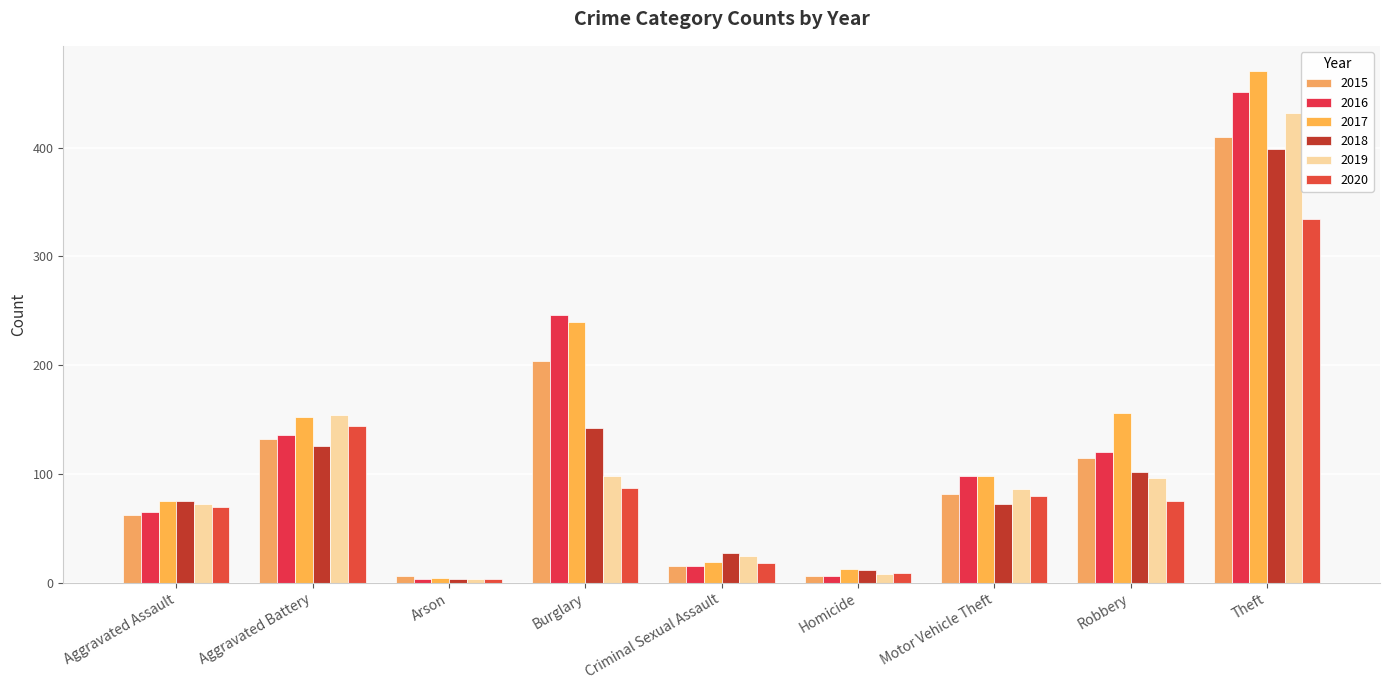

Reading left to right, transcribe all the data shown in this chart.

2015: Aggravated Assault=62	Aggravated Battery=132	Arson=6	Burglary=204	Criminal Sexual Assault=15	Homicide=6	Motor Vehicle Theft=82	Robbery=115	Theft=410
2016: Aggravated Assault=65	Aggravated Battery=136	Arson=3	Burglary=246	Criminal Sexual Assault=15	Homicide=6	Motor Vehicle Theft=98	Robbery=120	Theft=451
2017: Aggravated Assault=75	Aggravated Battery=152	Arson=4	Burglary=240	Criminal Sexual Assault=19	Homicide=13	Motor Vehicle Theft=98	Robbery=156	Theft=470
2018: Aggravated Assault=75	Aggravated Battery=126	Arson=3	Burglary=142	Criminal Sexual Assault=27	Homicide=12	Motor Vehicle Theft=72	Robbery=102	Theft=399
2019: Aggravated Assault=72	Aggravated Battery=154	Arson=3	Burglary=98	Criminal Sexual Assault=25	Homicide=8	Motor Vehicle Theft=86	Robbery=96	Theft=432
2020: Aggravated Assault=70	Aggravated Battery=144	Arson=3	Burglary=87	Criminal Sexual Assault=18	Homicide=9	Motor Vehicle Theft=80	Robbery=75	Theft=334